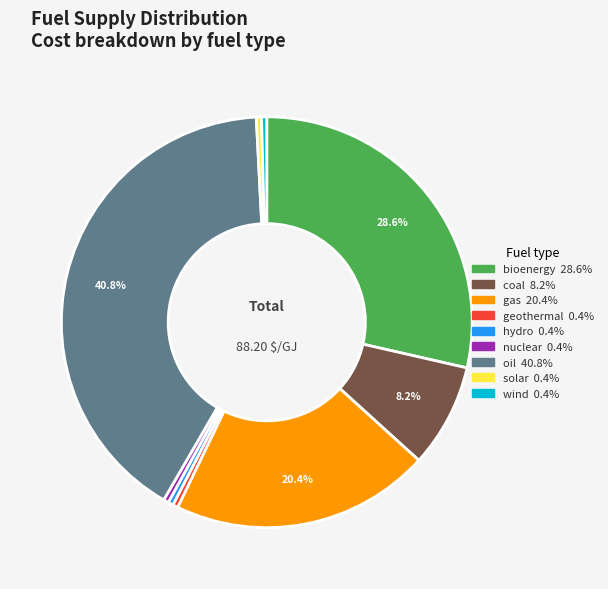

Does any single category account for the majority?

No